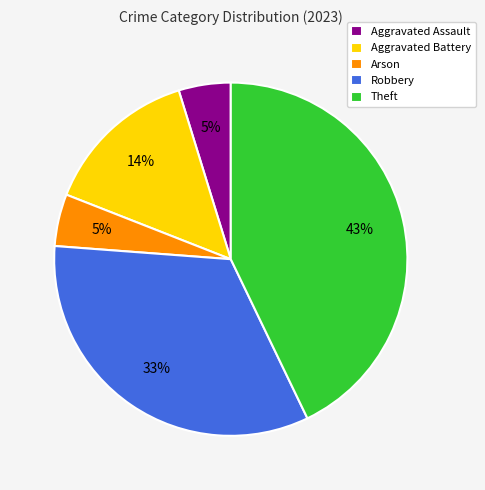

Is there a majority slice in this chart?

No